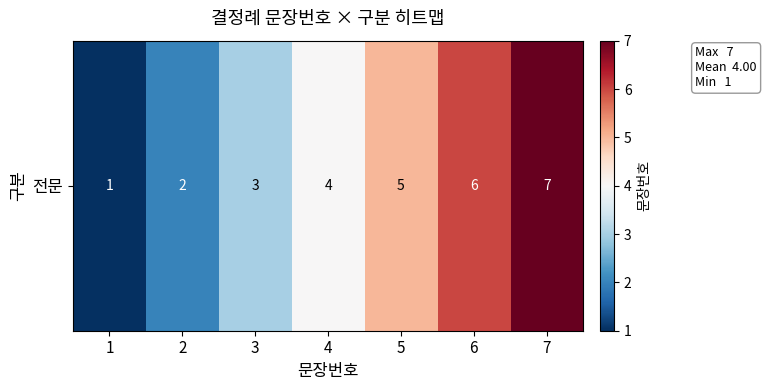

List the labels in order of value, largest first.

7, 6, 5, 4, 3, 2, 1